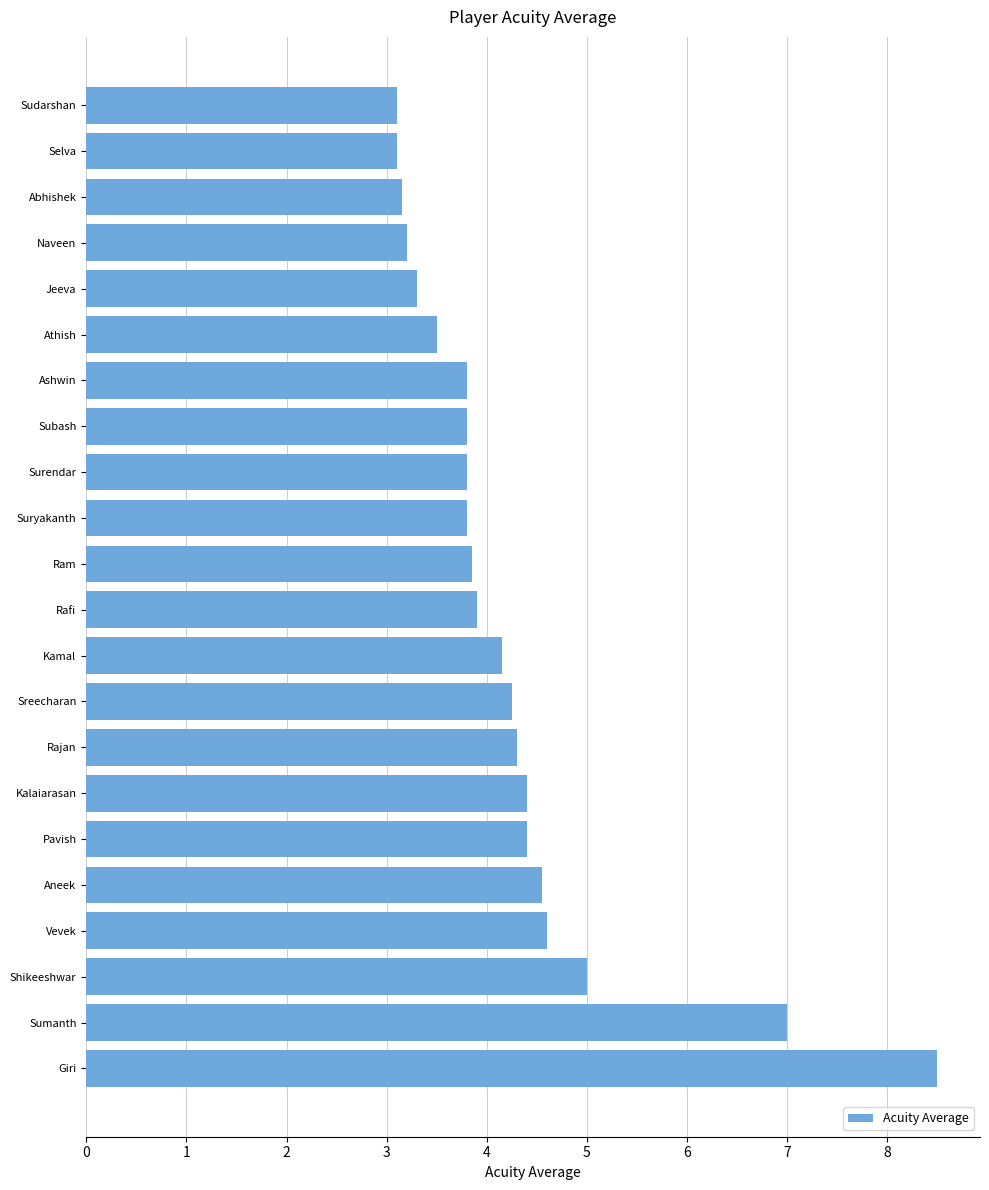

What is the sum of all values?

93.5